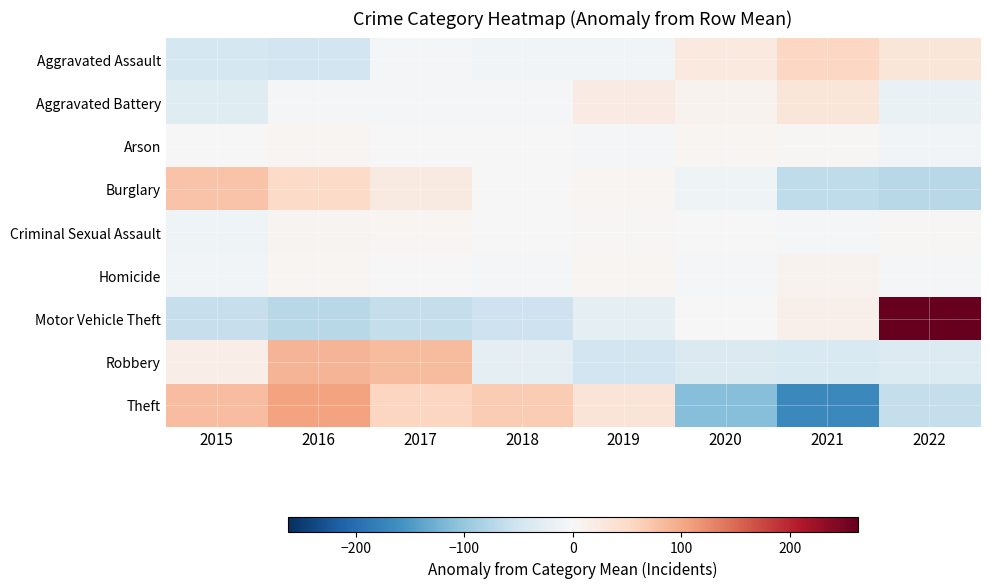

Count the number of categories in the chart.

8